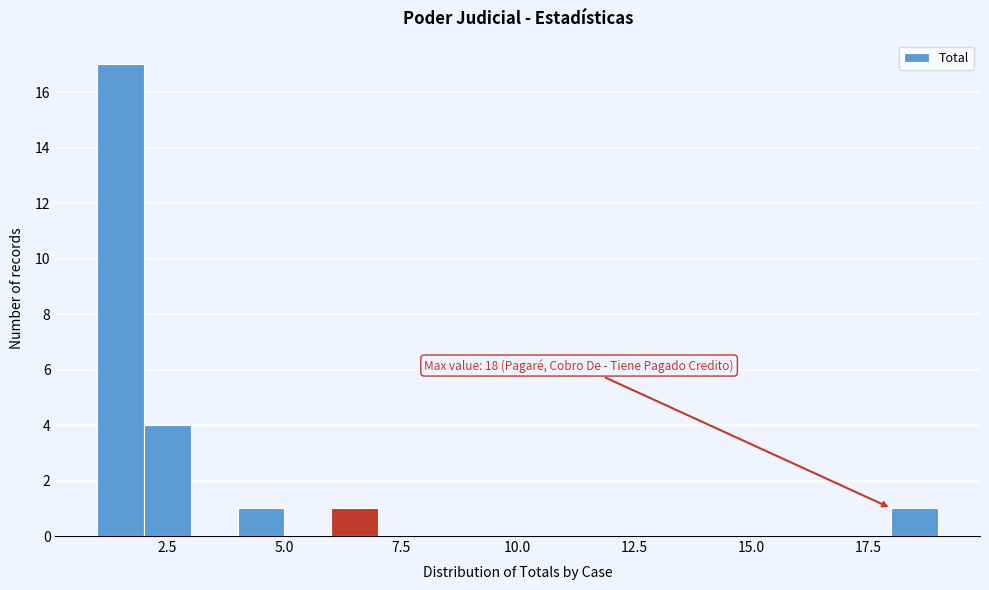

Read against the x-axis, roughly where is the centre of the tallest bar?

1.5